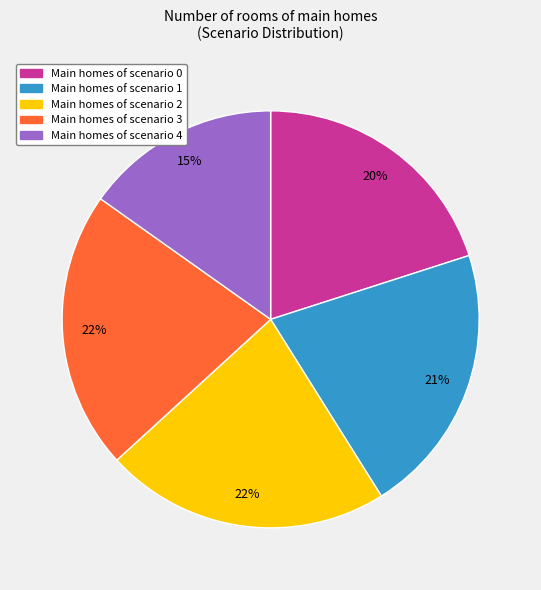

How many slices are in this pie chart?

5